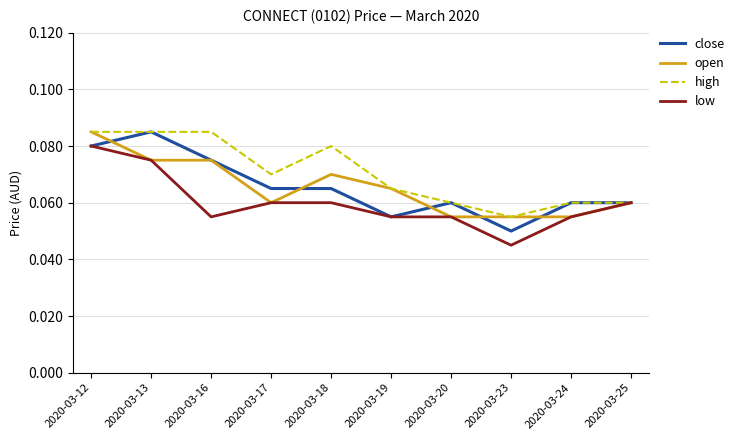

At which category is the sum across all series the highest?

2020-03-12